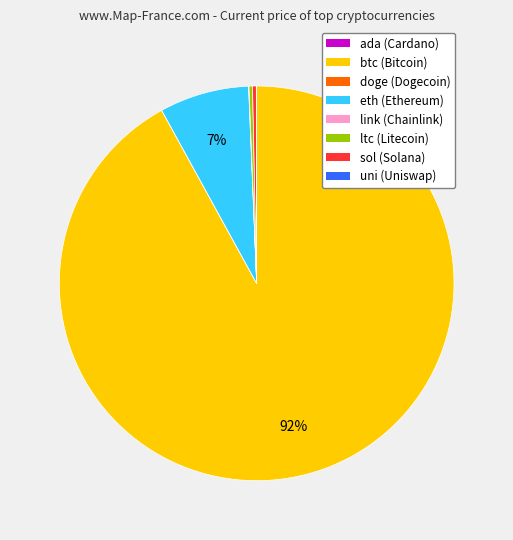

Which category accounts for the majority?

btc